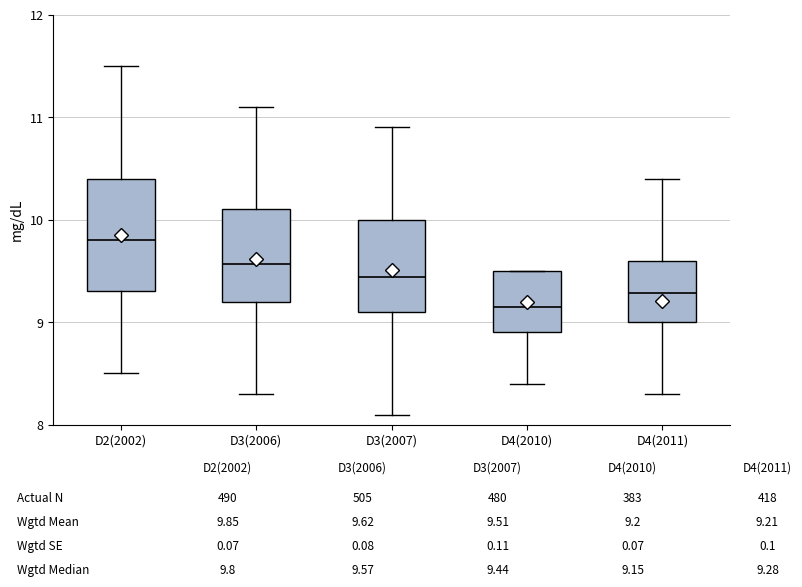

Reading left to right, read every box against the y-axis: the position of its median line, the range the box covers, and the ends of its whiskers. The values are not printed on the chart, so give them approximately, as read against the axis.

D2(2002): median 9.8, box 9.3 to 10.4, whiskers 8.5 to 11.5
D3(2006): median 9.6, box 9.2 to 10.1, whiskers 8.3 to 11.1
D3(2007): median 9.4, box 9.1 to 10.0, whiskers 8.1 to 10.9
D4(2010): median 9.2, box 8.9 to 9.5, whiskers 8.4 to 9.5
D4(2011): median 9.3, box 9.0 to 9.6, whiskers 8.3 to 10.4